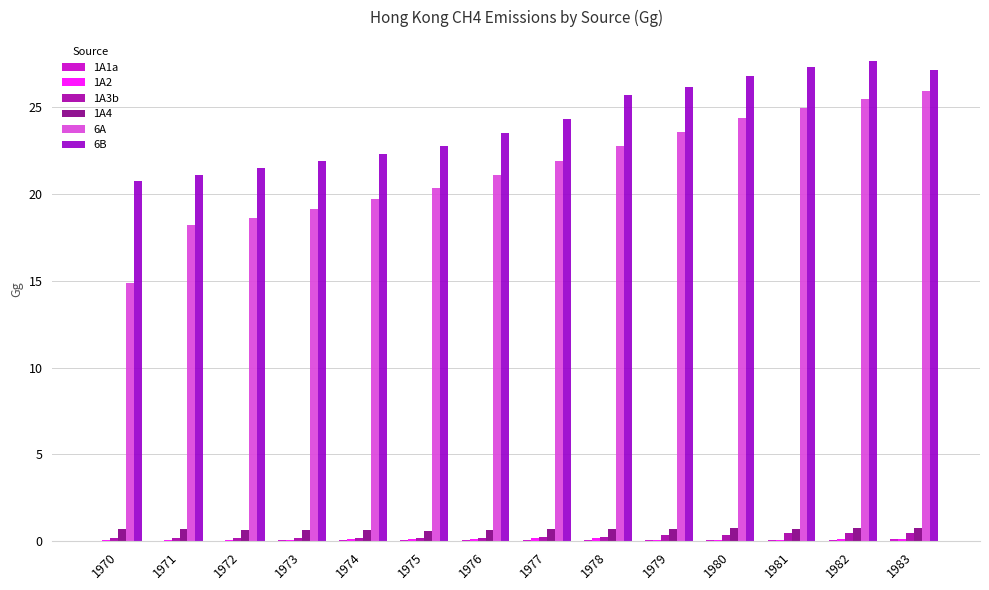

What is the total value across all series at 1975?

44.0